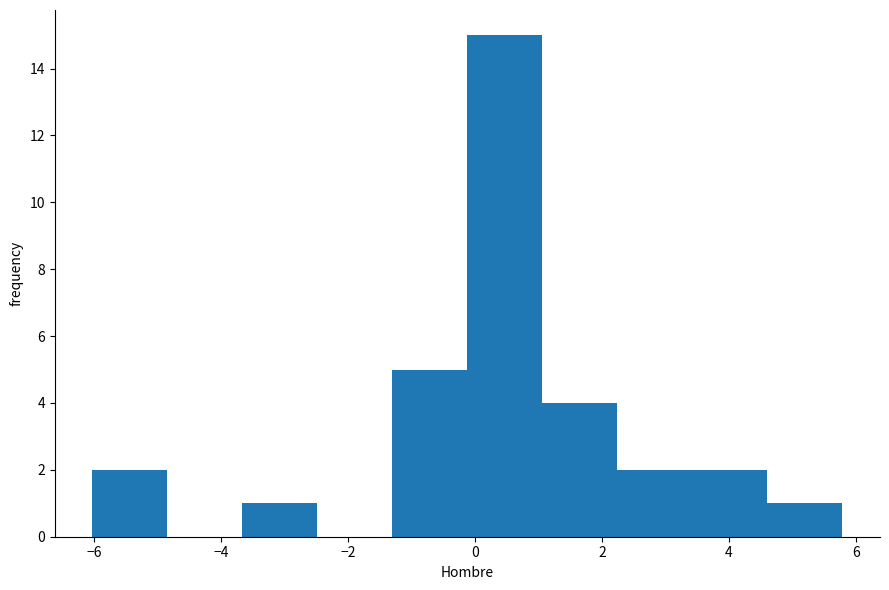

Reading left to right, transcribe this chart: for each bar, give the range it covers on the x-axis and its height. Neither the bar edges nor the heights are printed on the chart, so give them approximately, as read against the axes.

-6.0 to -4.8: 2
-4.8 to -3.6: 0
-3.6 to -2.4: 1
-2.4 to -1.4: 0
-1.4 to -0.2: 5
-0.2 to 1.0: 15
1.0 to 2.2: 4
2.2 to 3.4: 2
3.4 to 4.6: 2
4.6 to 5.8: 1